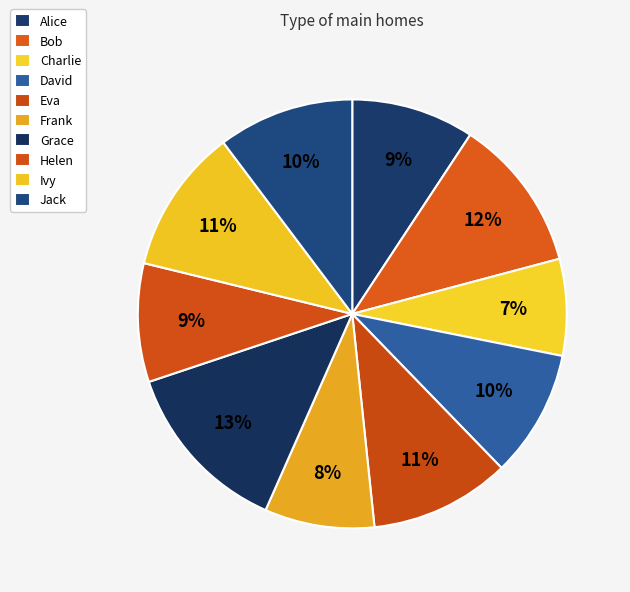

Count the number of slices in the pie.

10